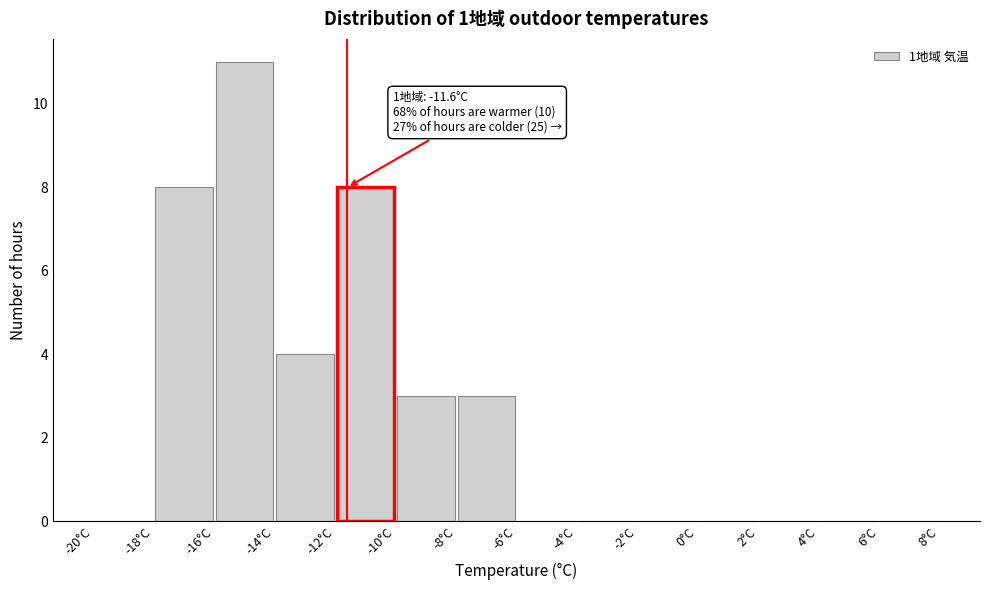

Over which range of the x-axis is the bar tallest?

-16 to -14